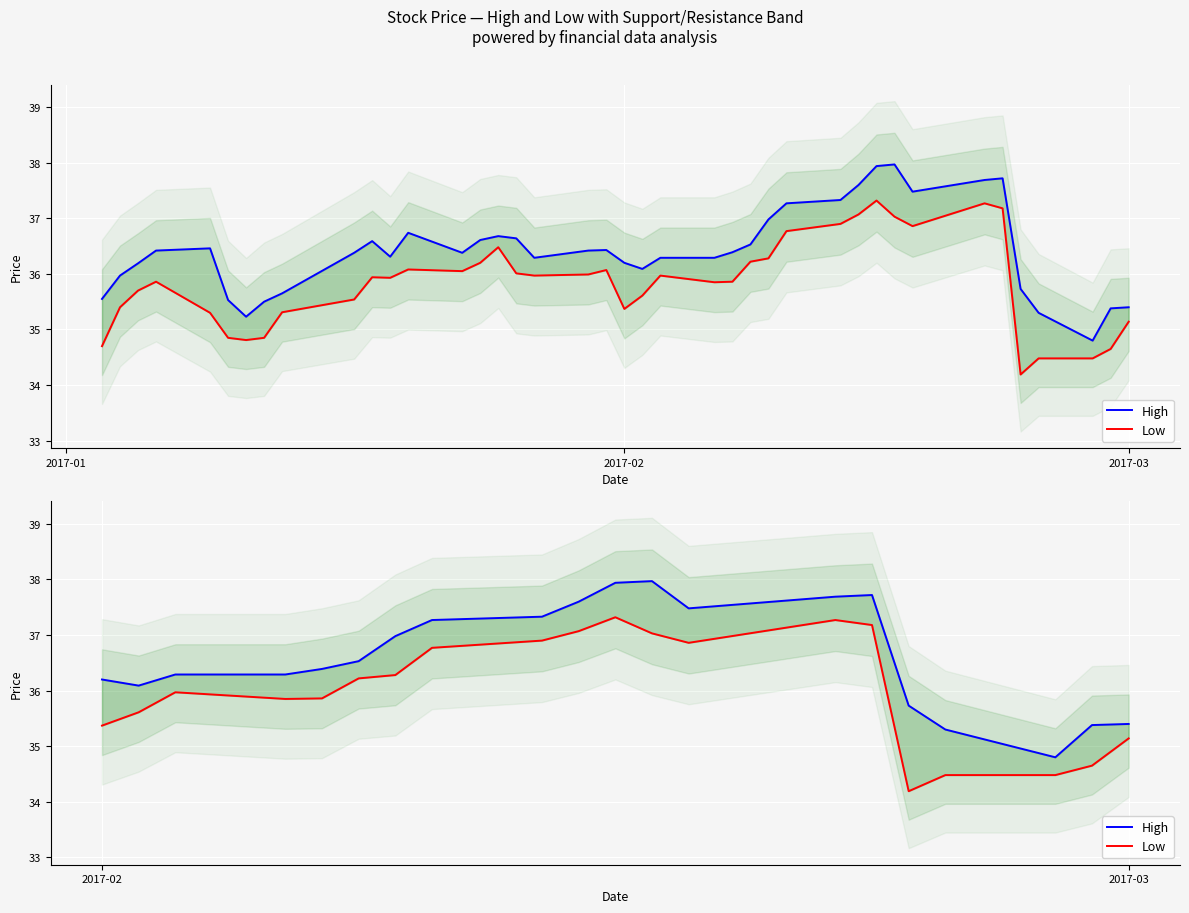

What is the maximum value shown in the chart?

38.0